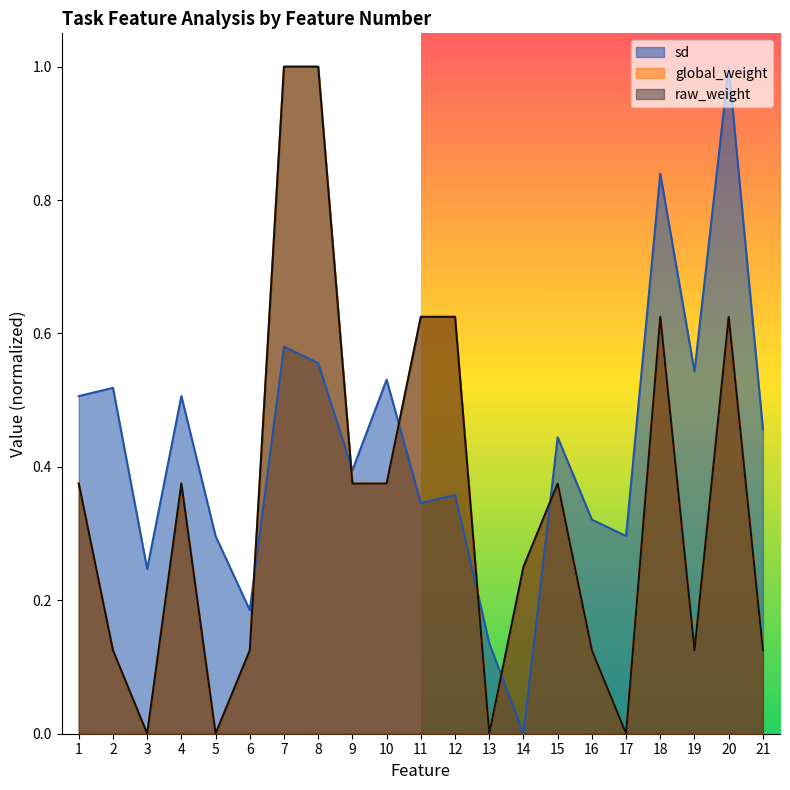

At which category is the sum across all series the highest?

7